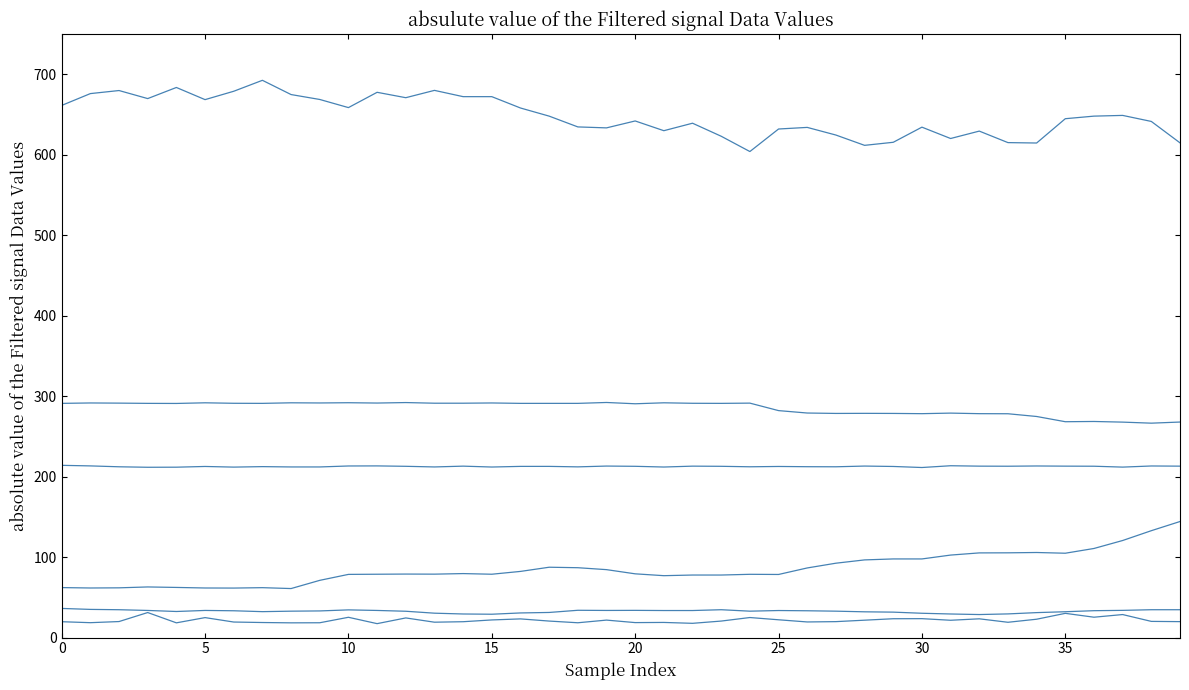

True or false: col_7 has a value of 41.4 at 38.

False